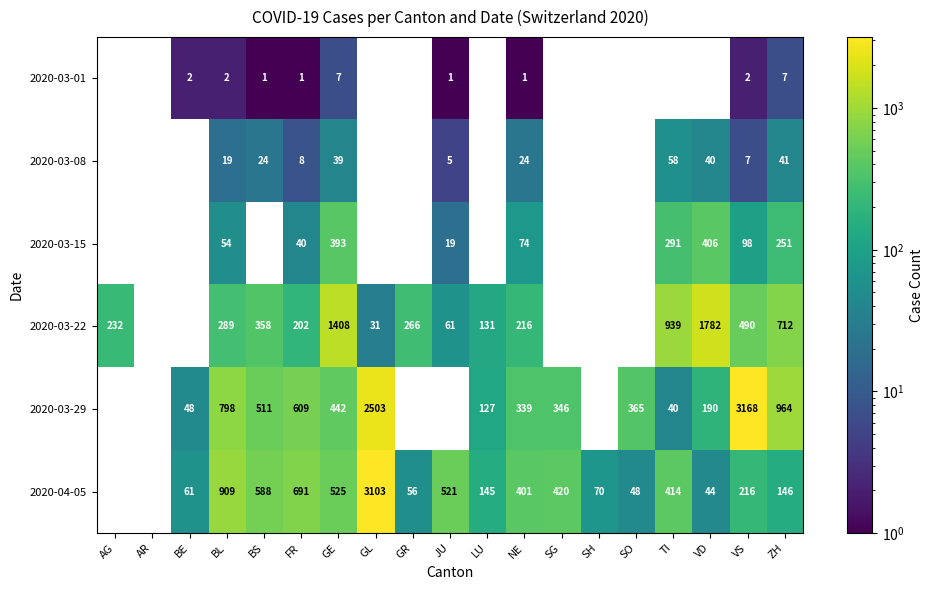

Rank the series at NE from lowest to highest value.

2020-03-01, 2020-03-08, 2020-03-15, 2020-03-22, 2020-03-29, 2020-04-05